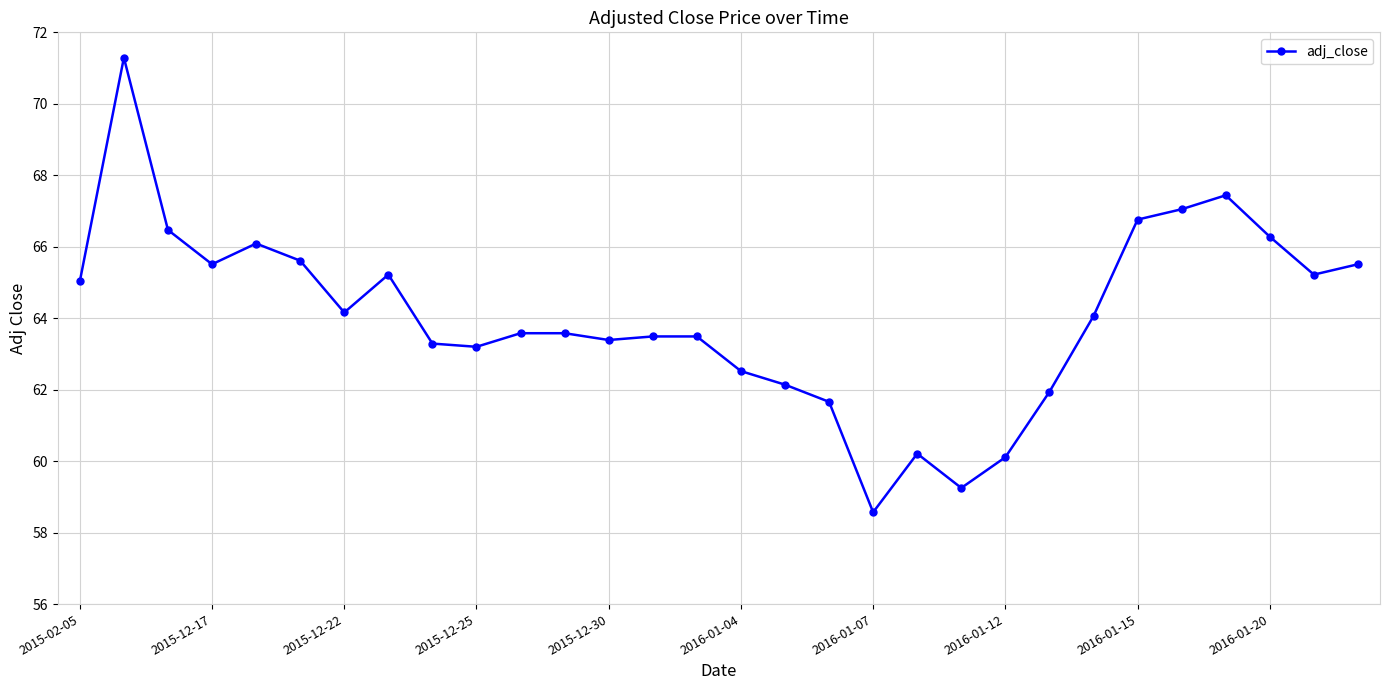

What is the minimum value shown in the chart?

58.6